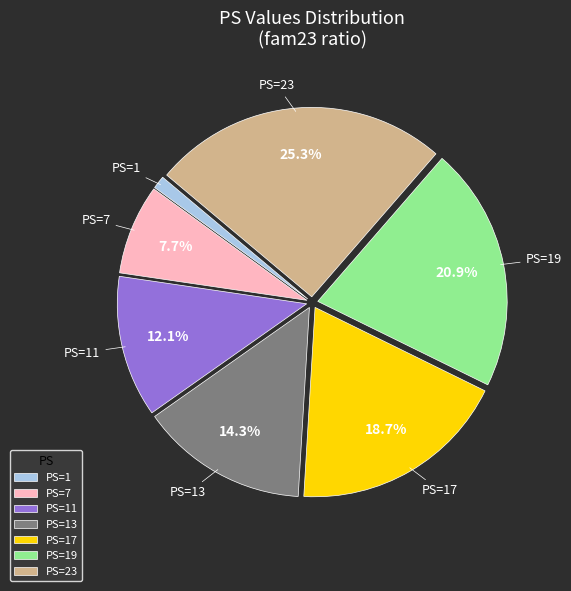

Rank the categories by value from lowest to highest.

PS=1, PS=7, PS=11, PS=13, PS=17, PS=19, PS=23